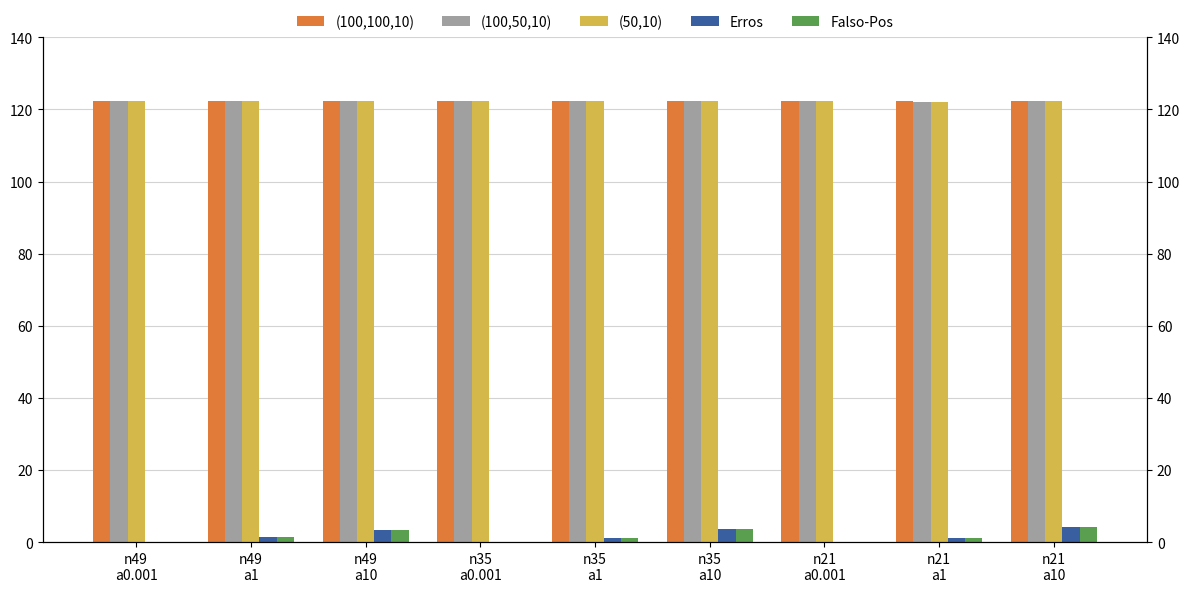

List the series in order of their peak value, highest first.

(100,50,10), (100,100,10), (50,10), Erros, Falso-Pos